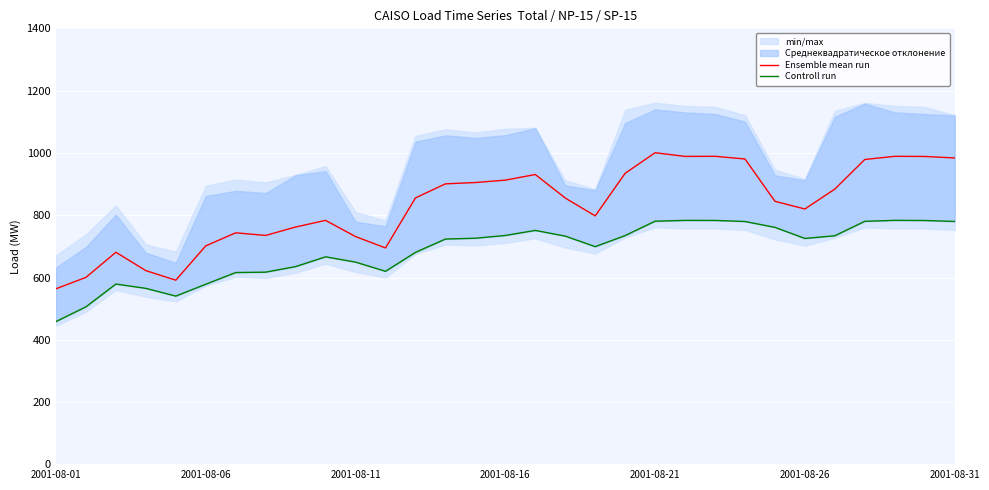

Which series has the largest total across all categories?

Ensemble mean run